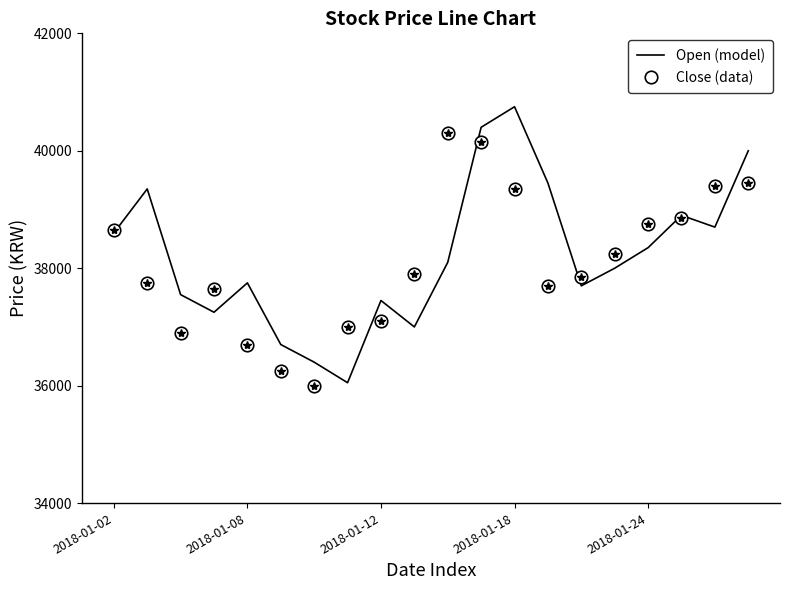

What are all the series names shown in the legend?

Open (model), Close (data)